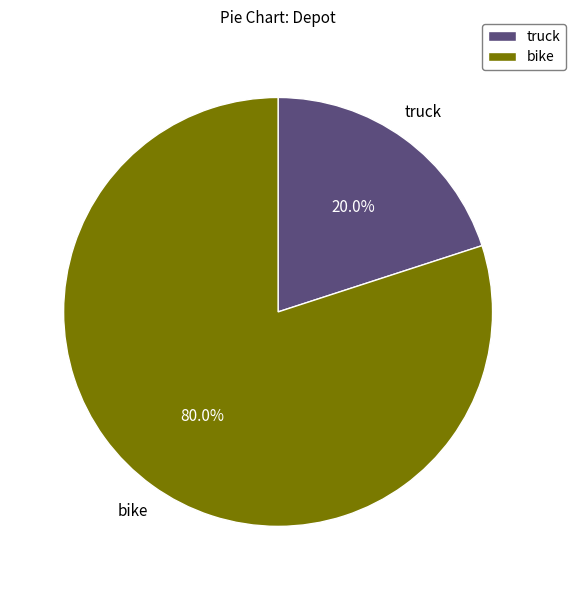

What is the largest slice in the pie chart?

bike